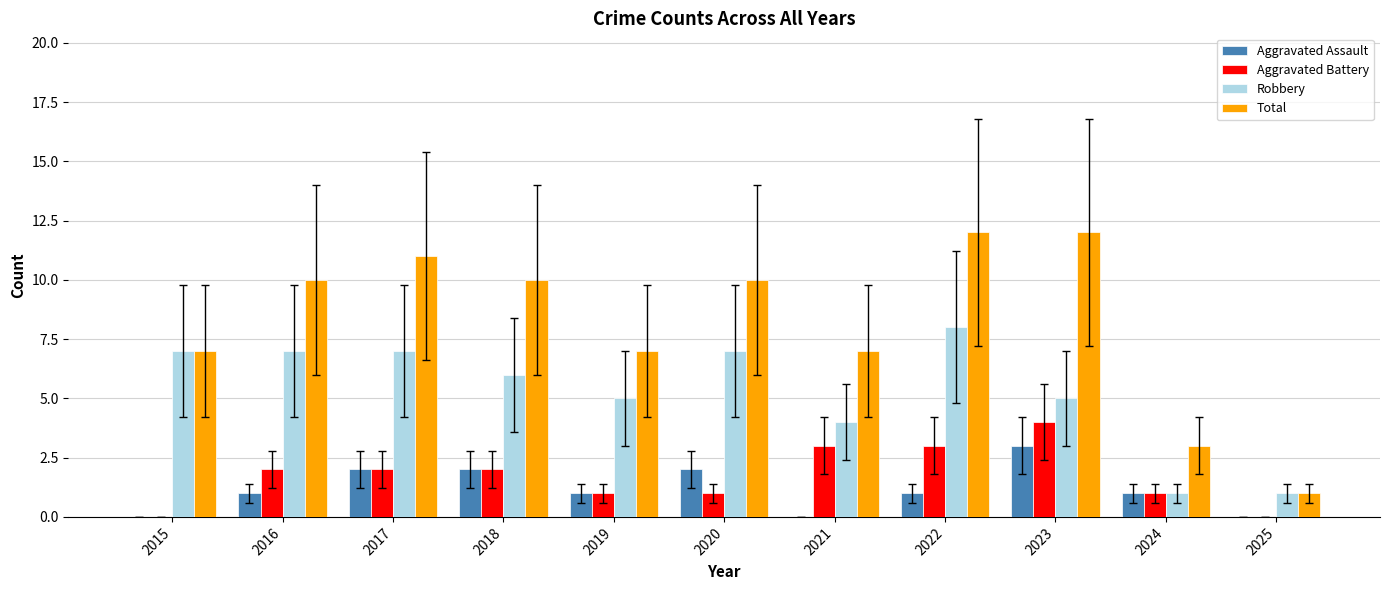

What is the maximum value for Aggravated Battery?

4